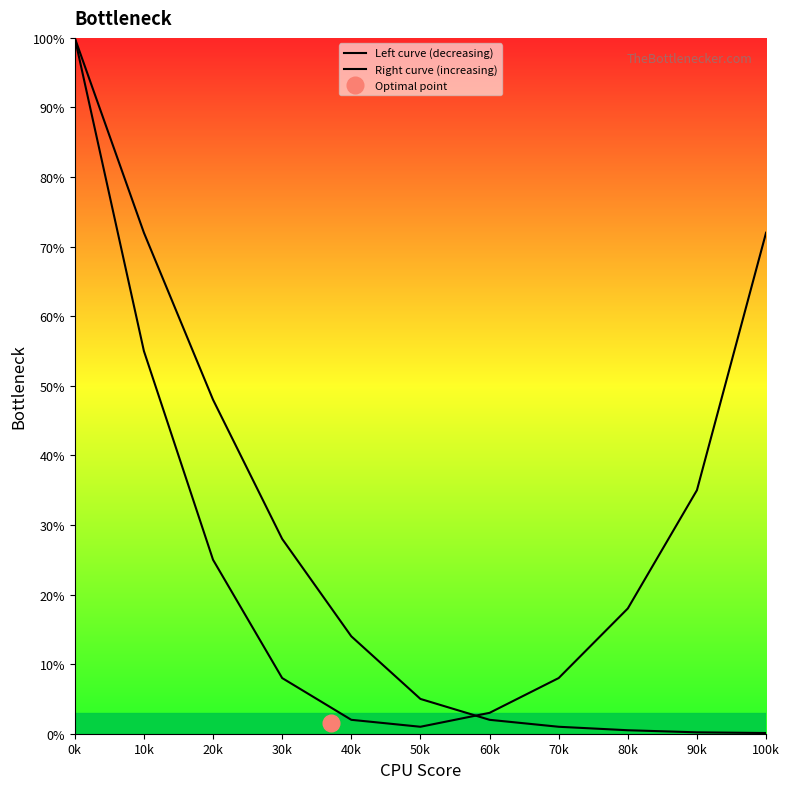

What is the sum of all Left curve (decreasing) values?

270.8